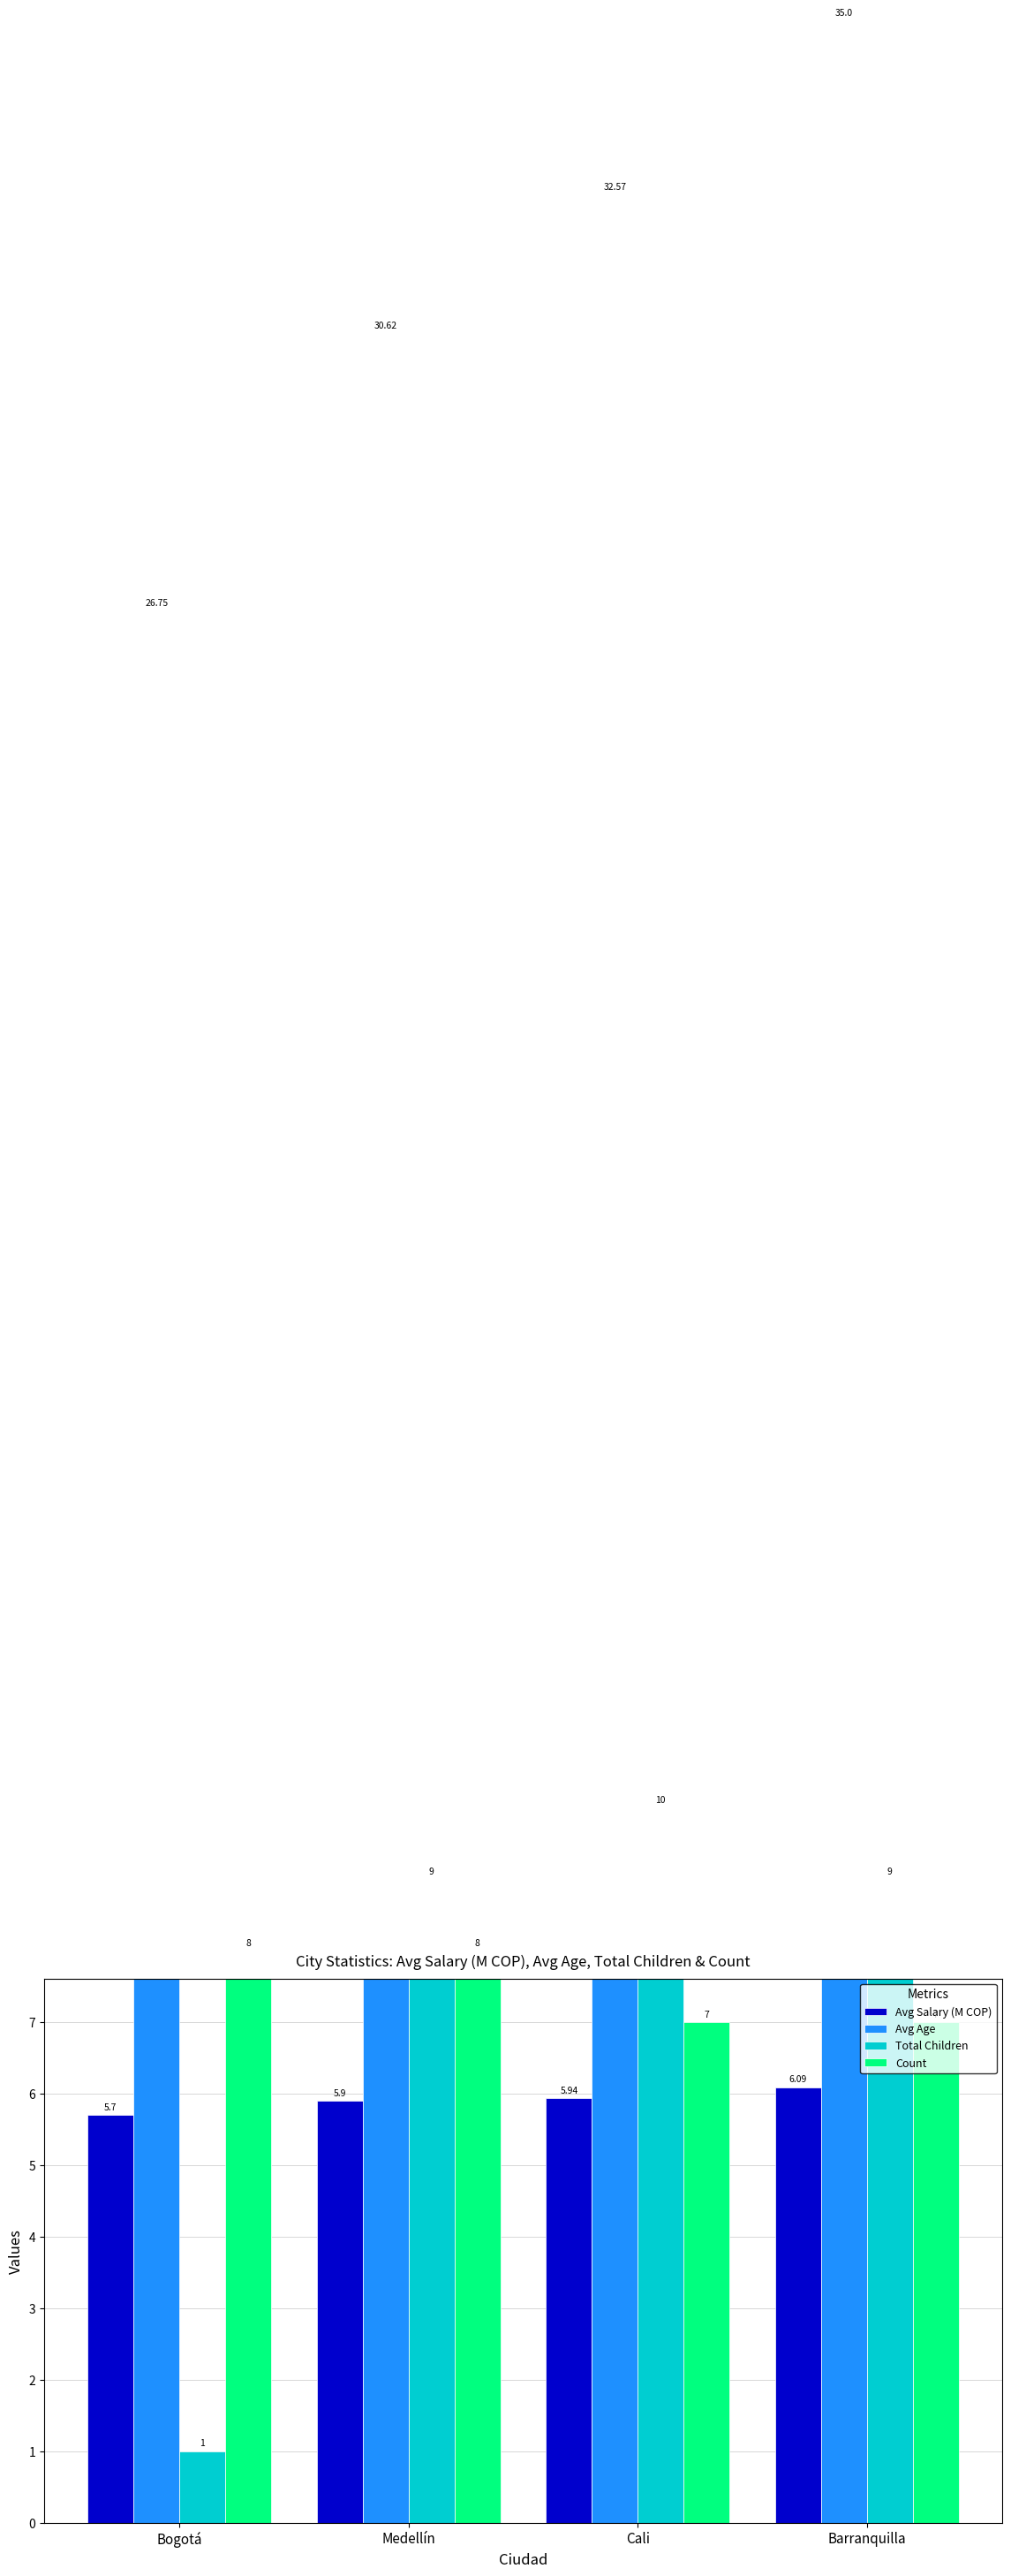

Reading right to left, list all the values displayed in this chart.

Avg Salary (M COP): Barranquilla=6.1	Cali=5.9	Medellín=5.9	Bogotá=5.7
Avg Age: Barranquilla=35.0	Cali=32.6	Medellín=30.6	Bogotá=26.8
Total Children: Barranquilla=9.0	Cali=10.0	Medellín=9.0	Bogotá=1.0
Count: Barranquilla=7.0	Cali=7.0	Medellín=8.0	Bogotá=8.0